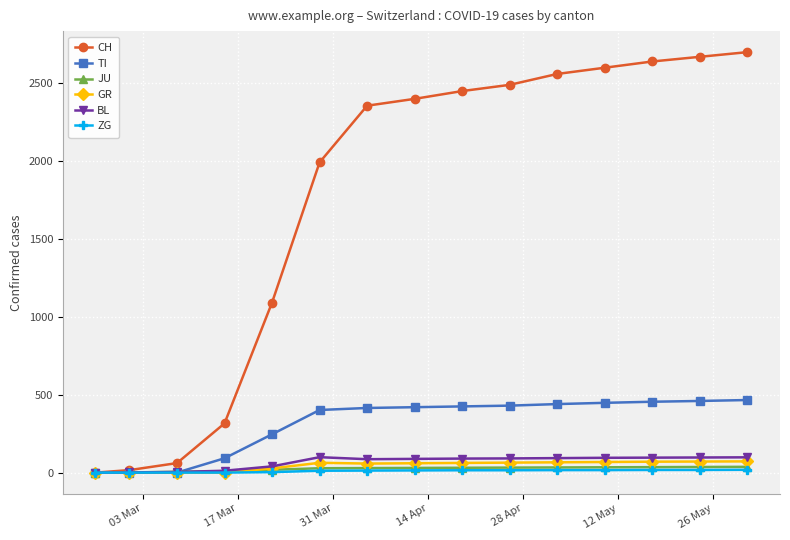

True or false: GR has more than 0 interior local peaks.

True